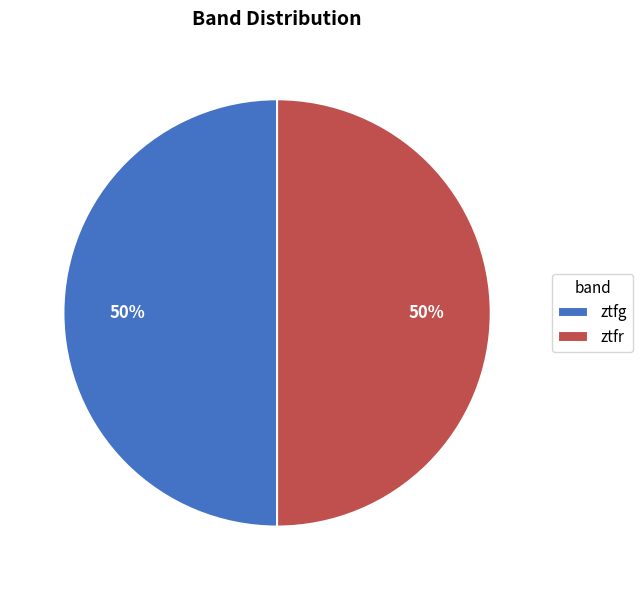

True or false: ztfr accounts for 50% of the total.

True